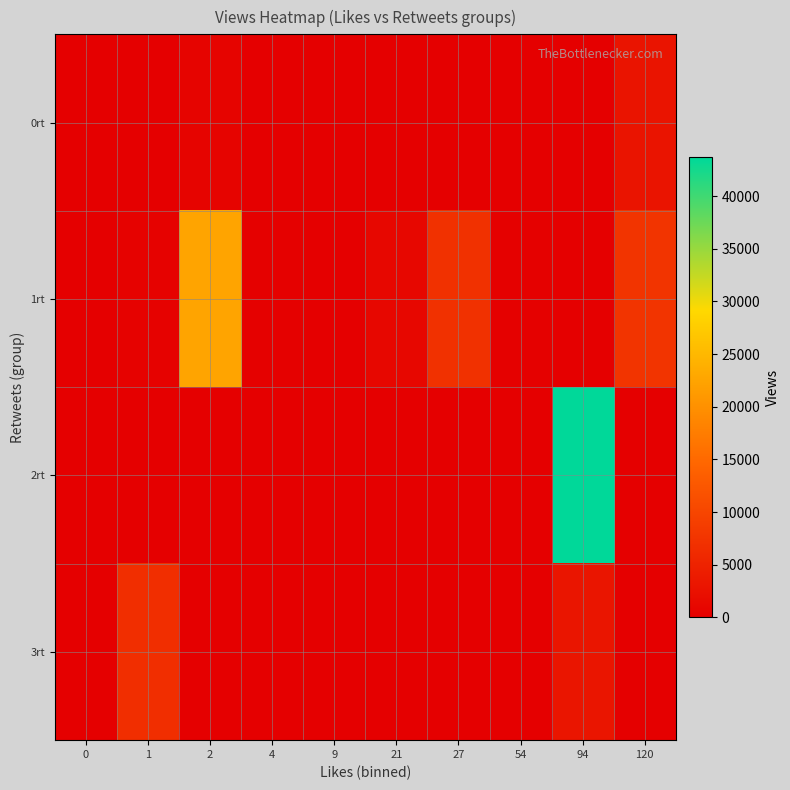

What is the difference between the highest and lowest values at 120?

7440